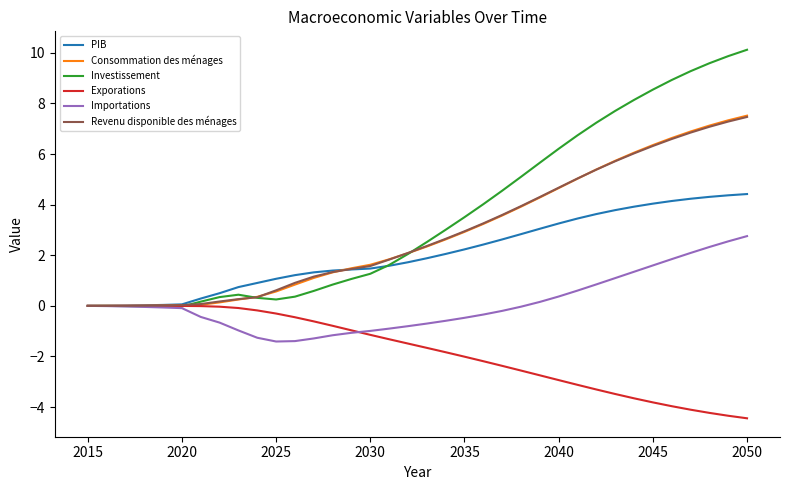

Which series has the widest spread of values?

Investissement